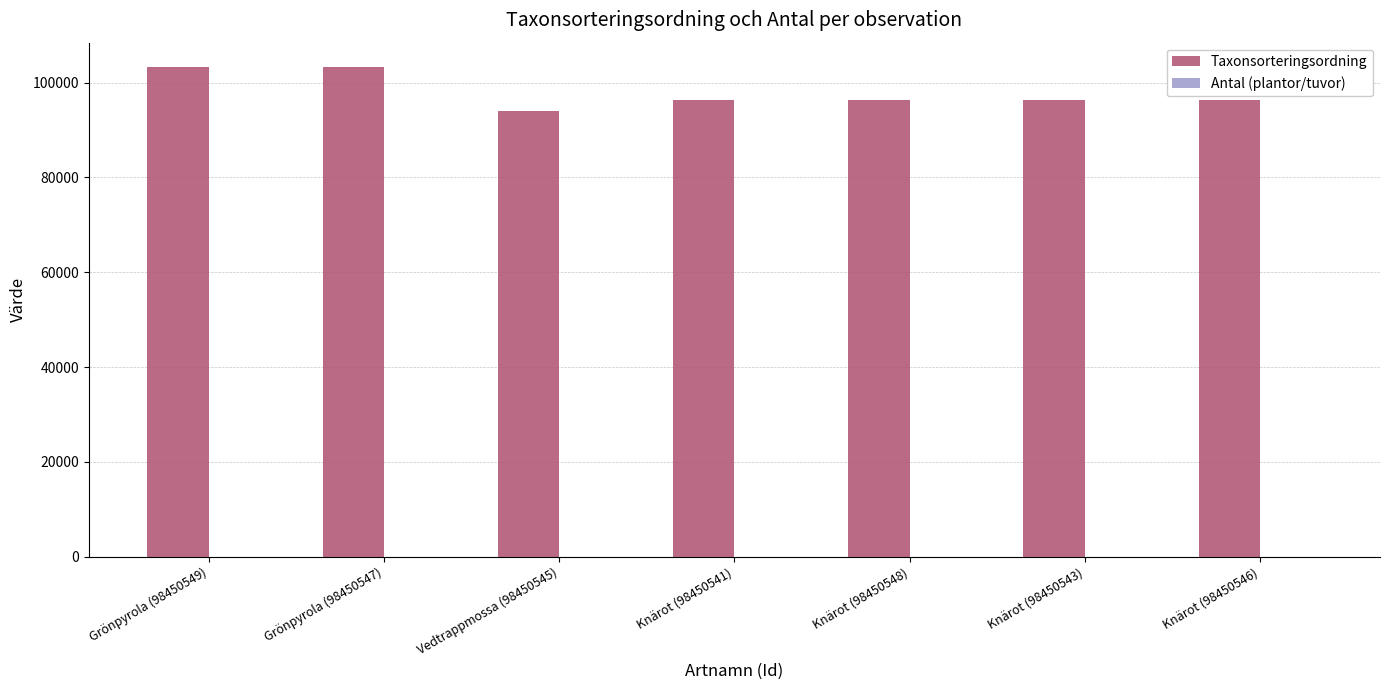

The value of Taxonsorteringsordning at Knärot (98450541) is 96334. True or false?

True